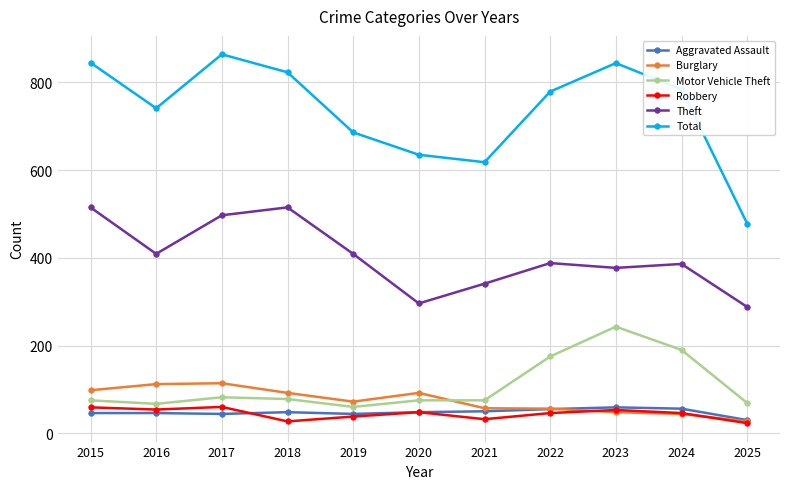

Between 2016 and 2018, which series saw the biggest shift?

Theft